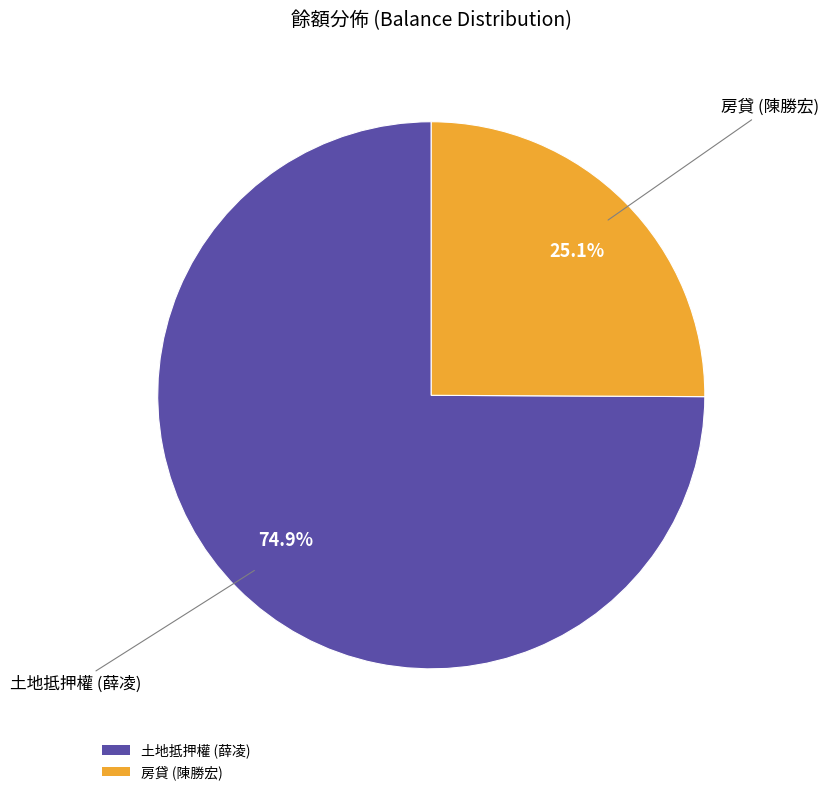

What percentage is NOT represented by 房貸 (陳勝宏)?

74.9%